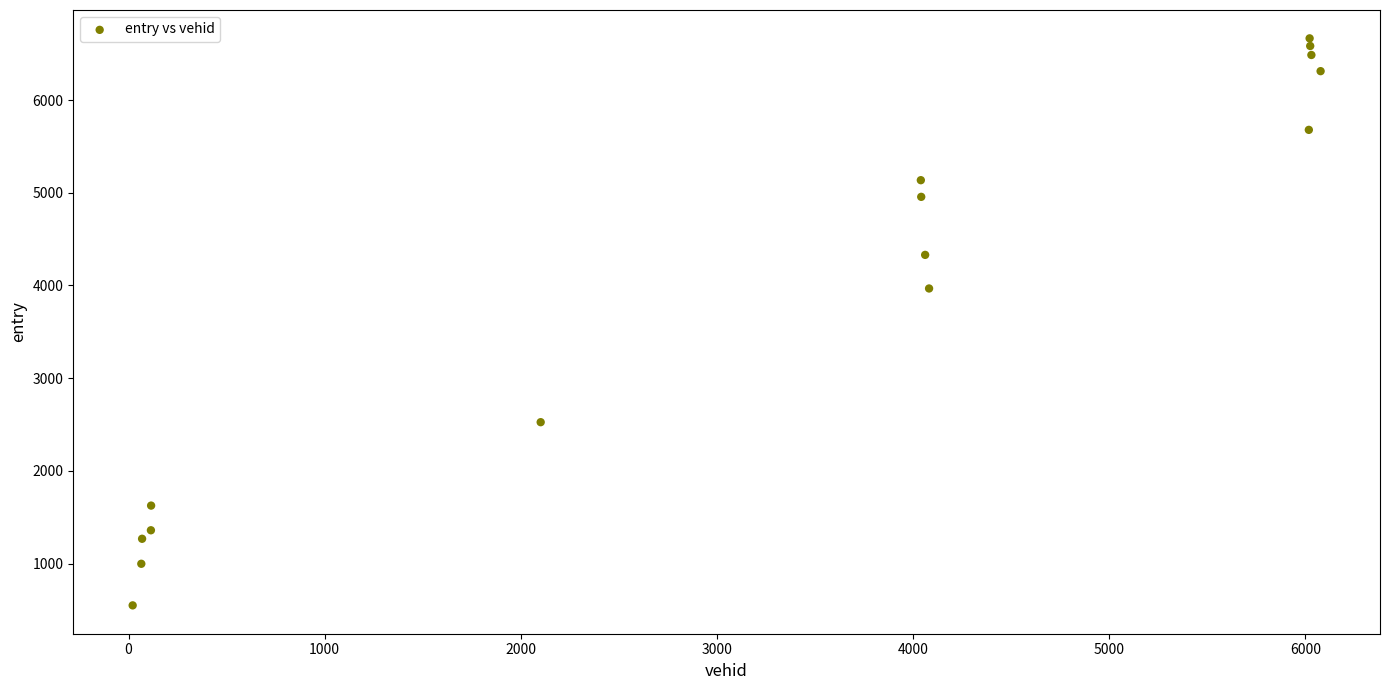

What Y value in the scatter plot is closest to 3607?

3967.5